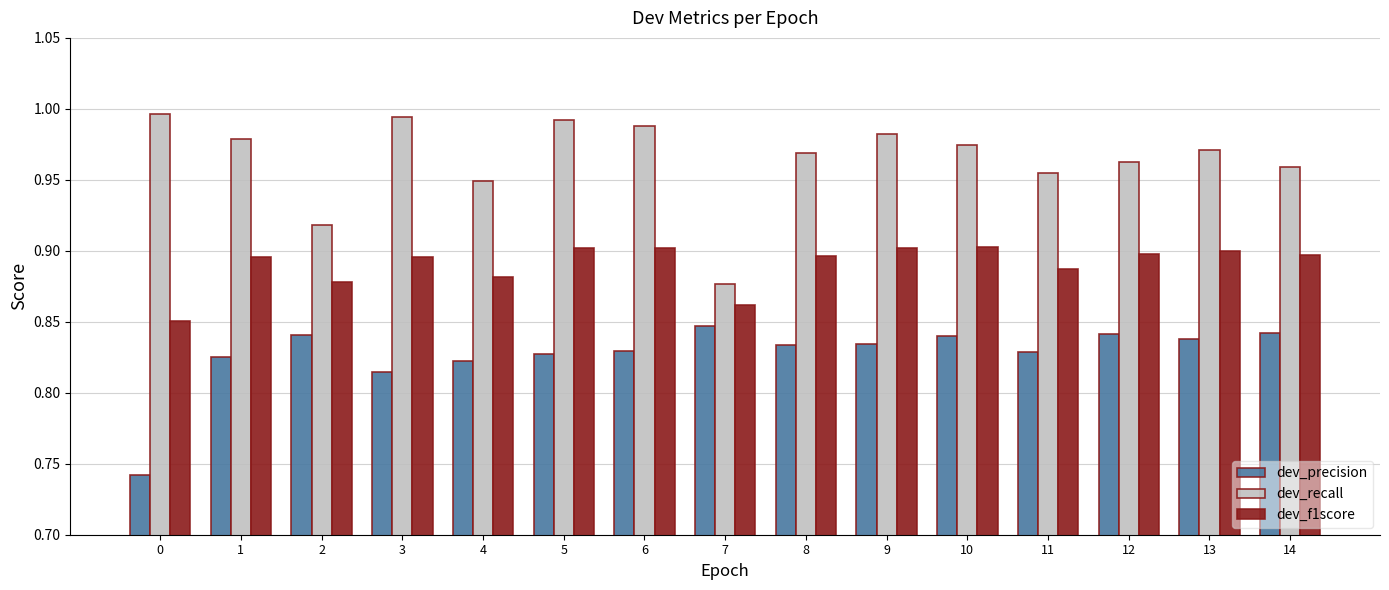

Rank the series by their maximum value, from highest to lowest.

dev_recall, dev_f1score, dev_precision